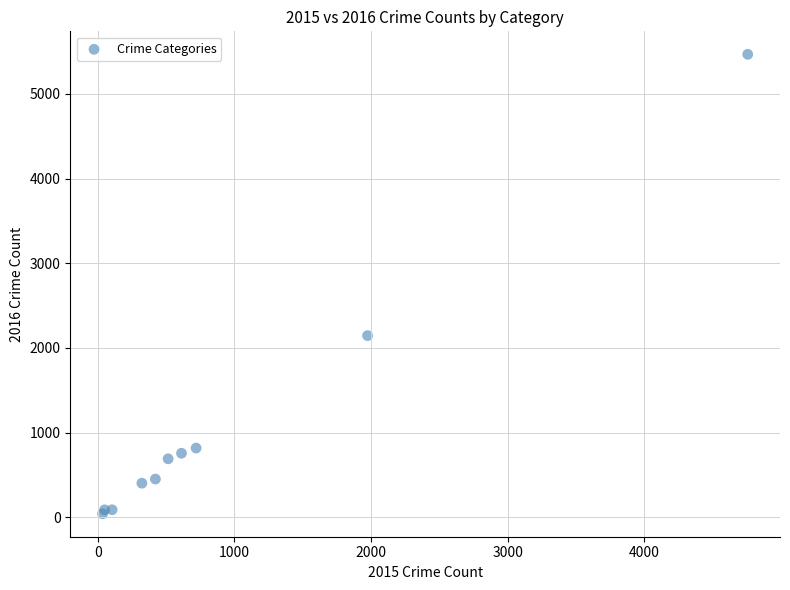

What Y value in the scatter plot is closest to 2754?

2145